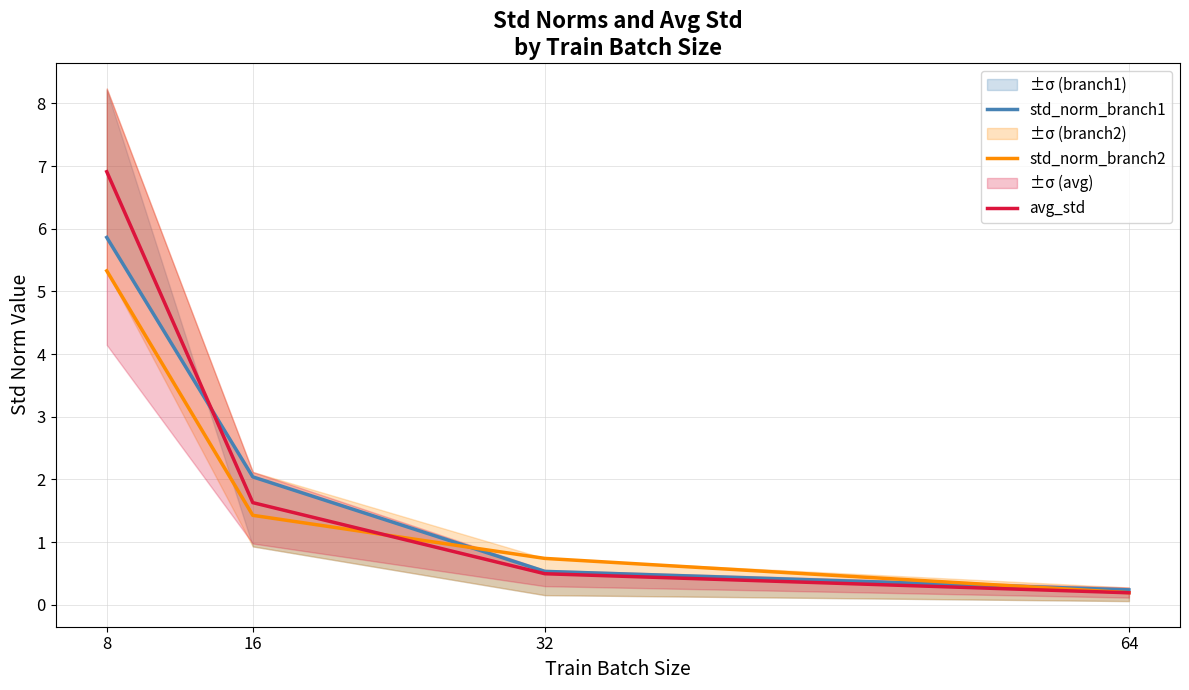

Where does the avg_std series first go above 1?

8